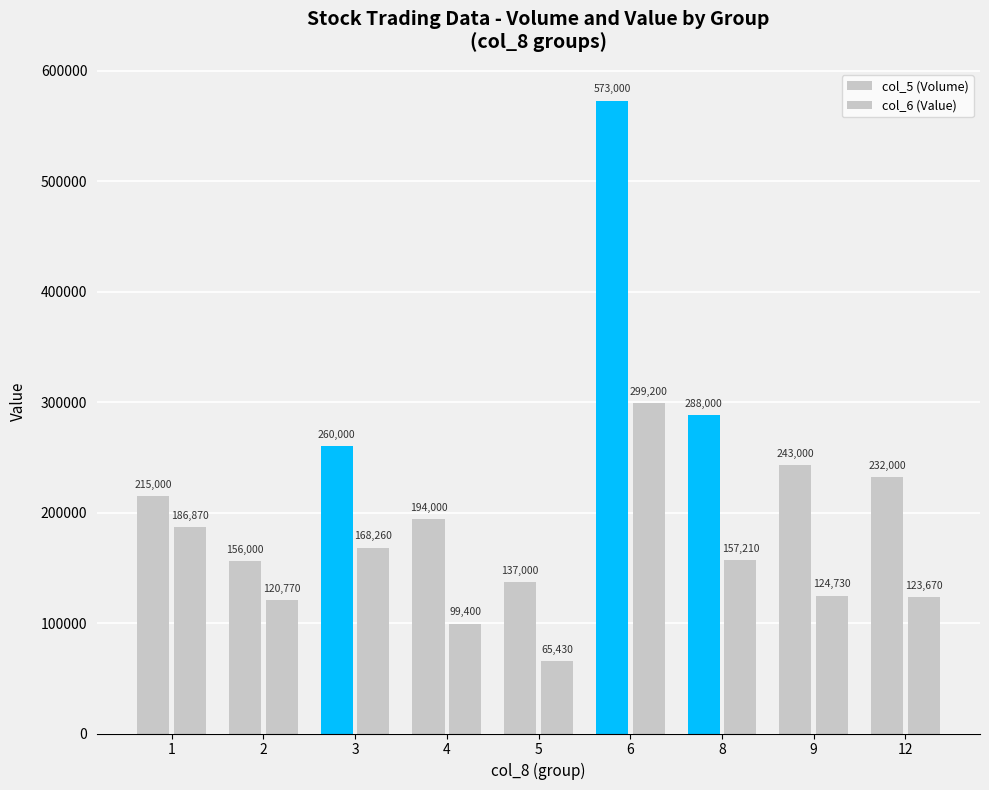

Count the number of categories in the chart.

9